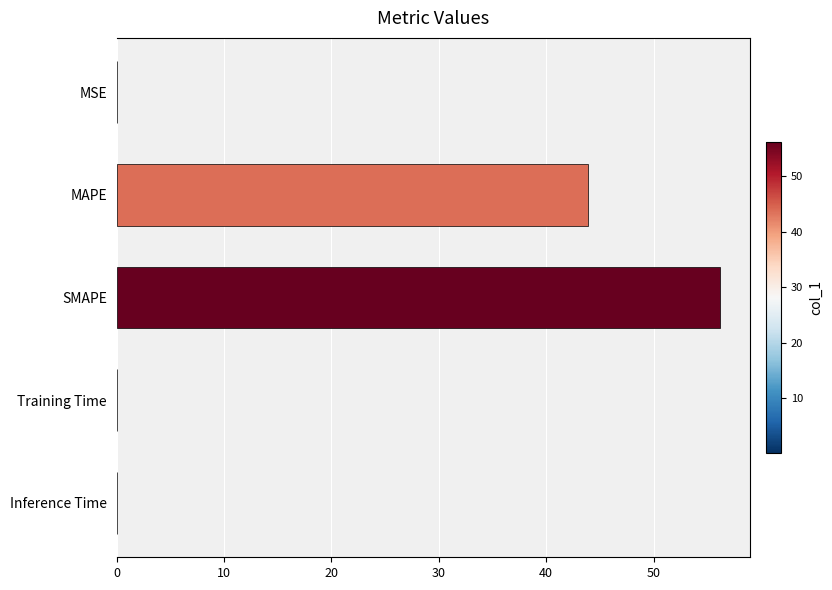

Where is the data nearest to the value 28?

MAPE